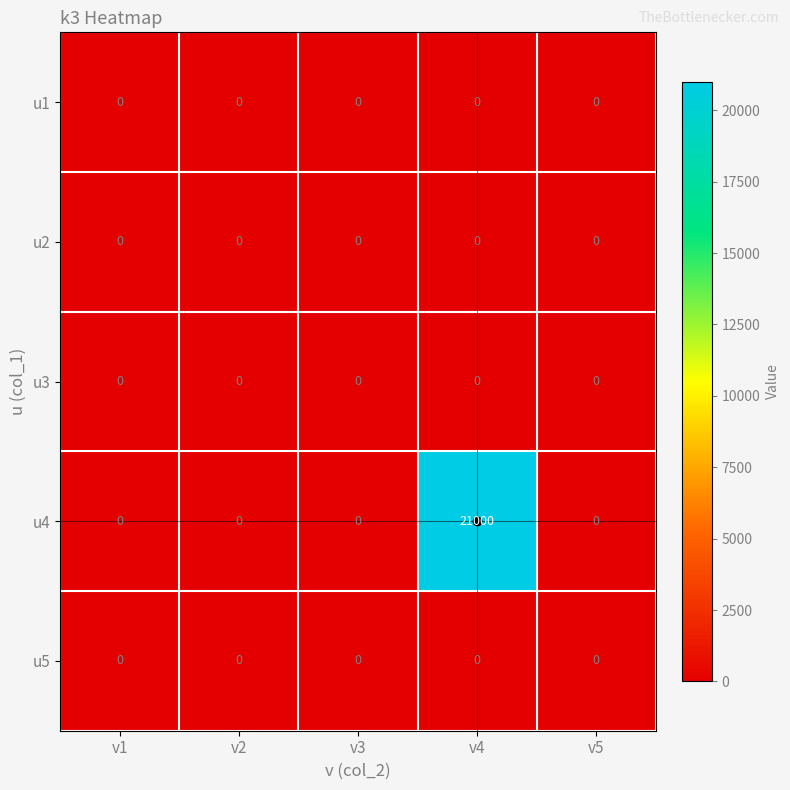

What is the average value of the u4 series?

4200